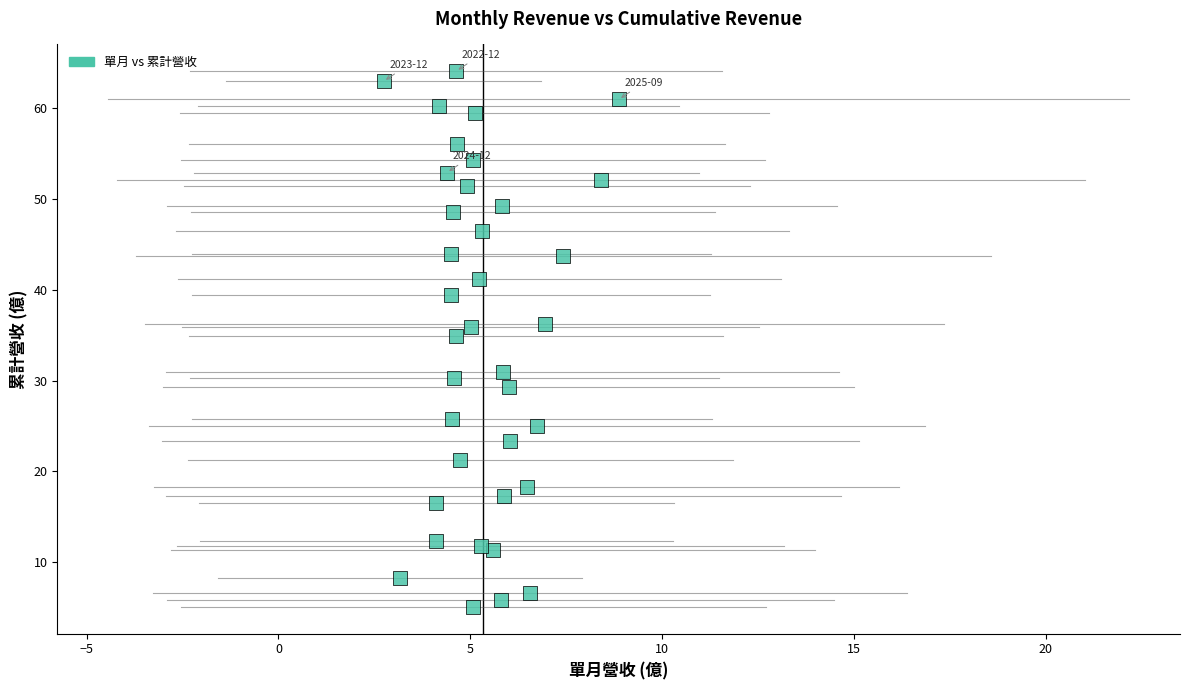

What is the range of X values (max minus min)?

6.1